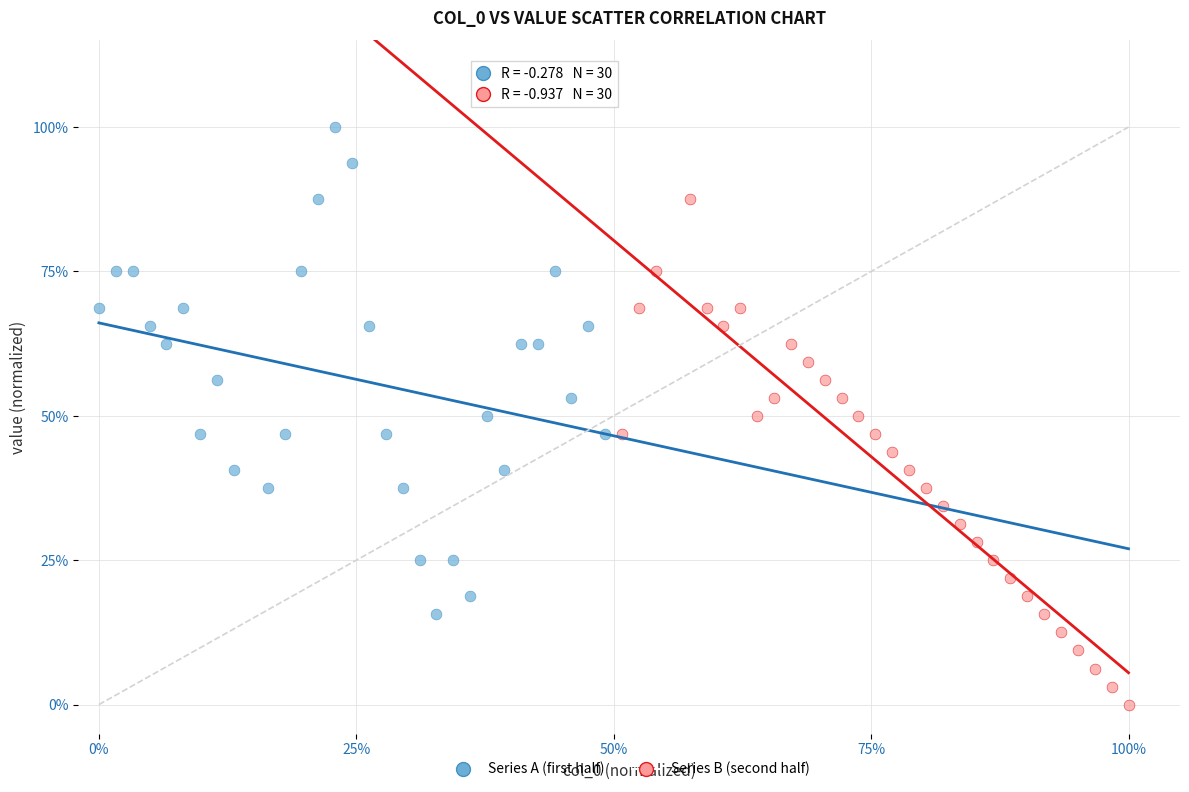

Which series reaches the minimum Y coordinate?

Series B (second half)